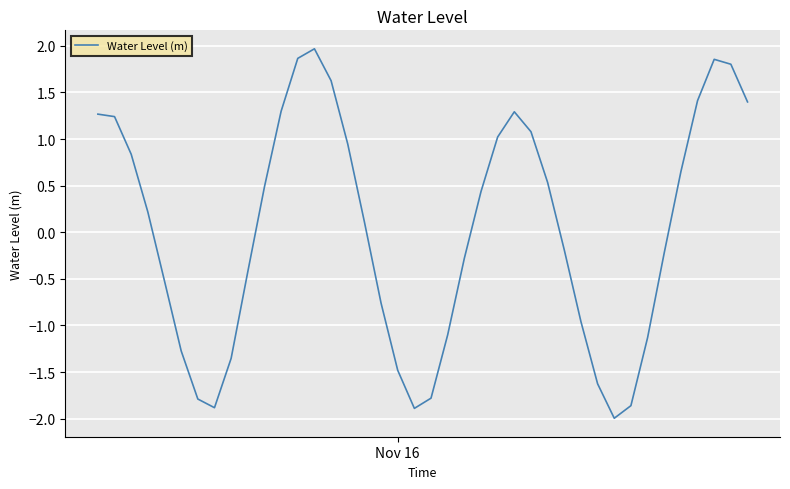

What is the greatest value displayed?

2.0